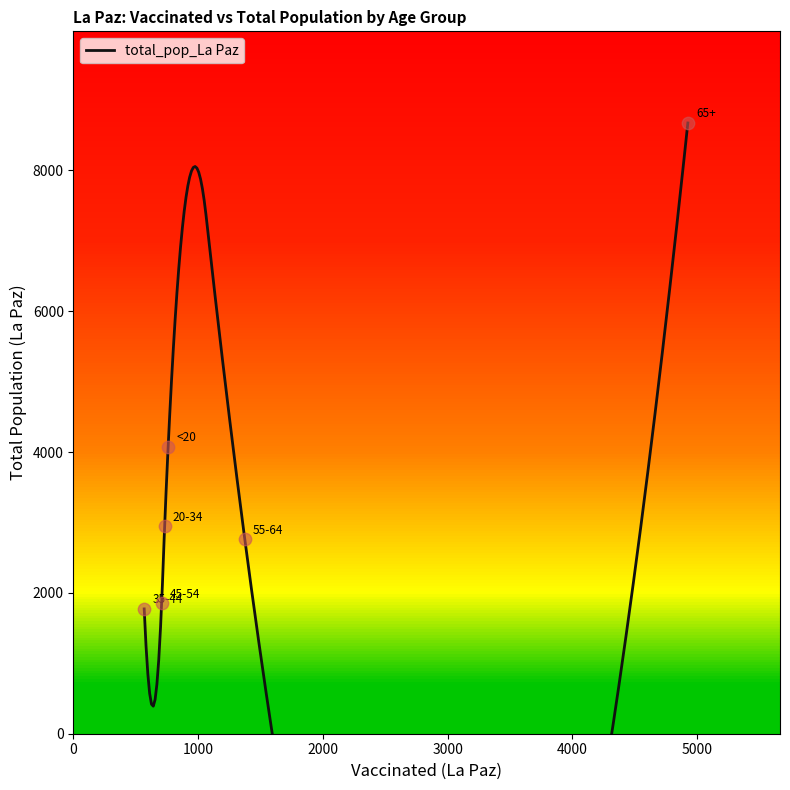

What is the ratio of the value at 65+ to the value at <20?

2.1